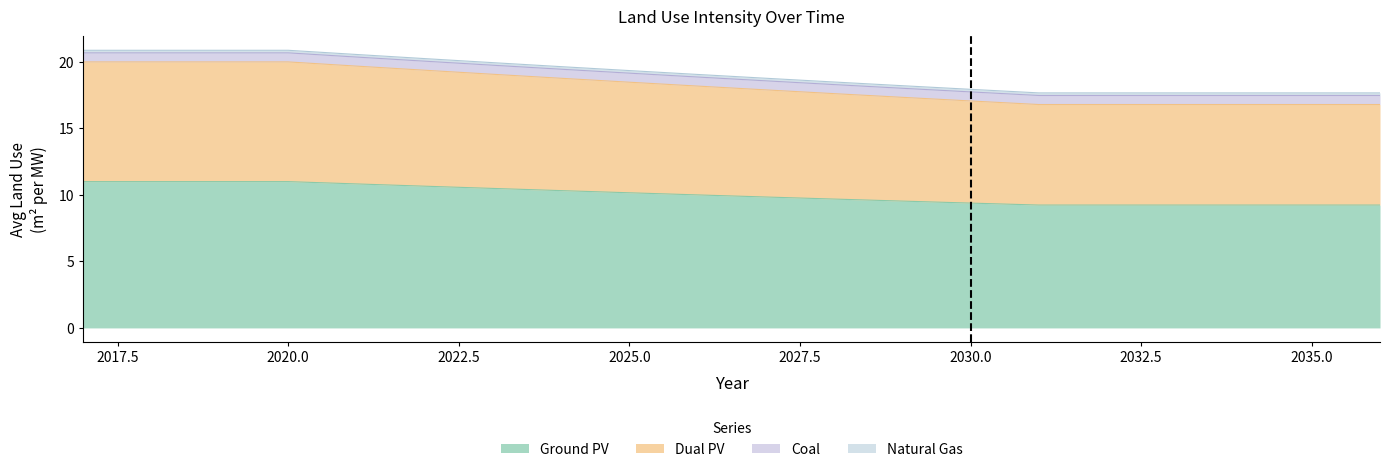

Which has a higher value, 2029 or 2024?

2024